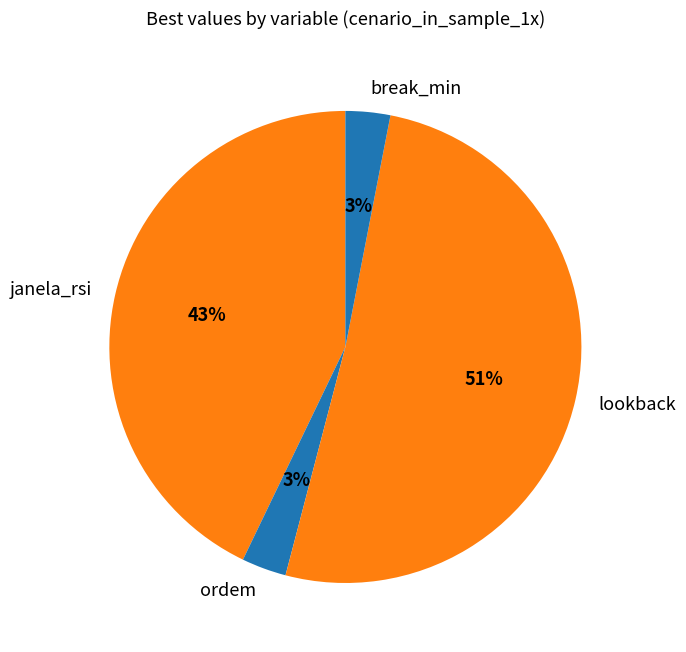

Does janela_rsi represent more than half of the total?

No